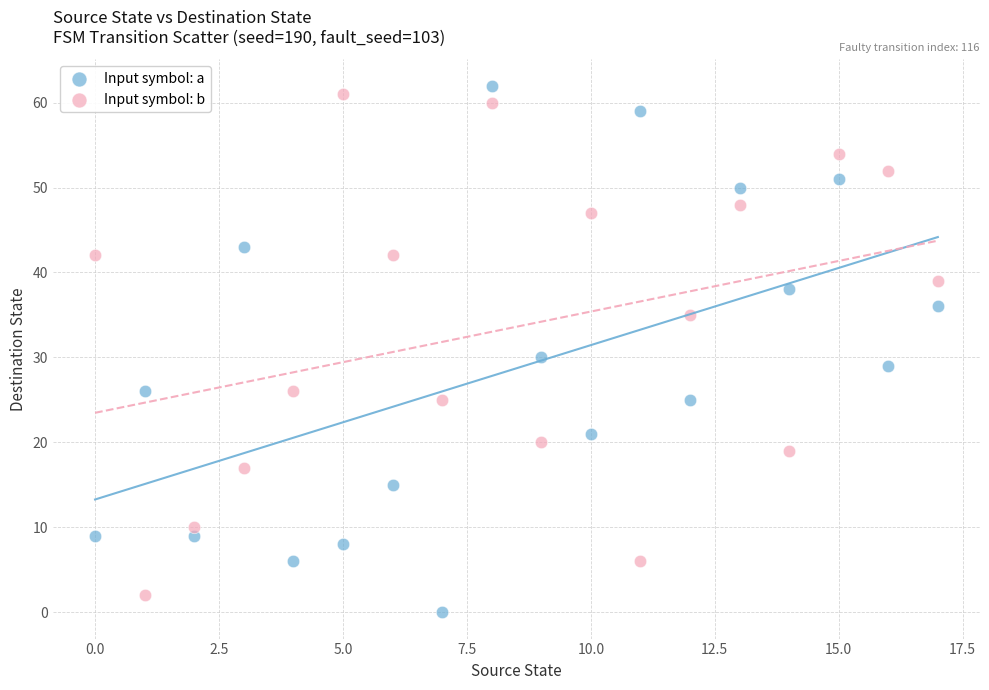

Across all series, what Y value is closest to 31?

30